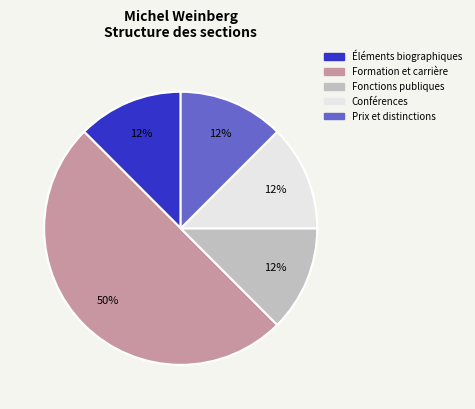

Approximately how many times larger is the value at Fonctions publiques compared to Conférences?

1.0